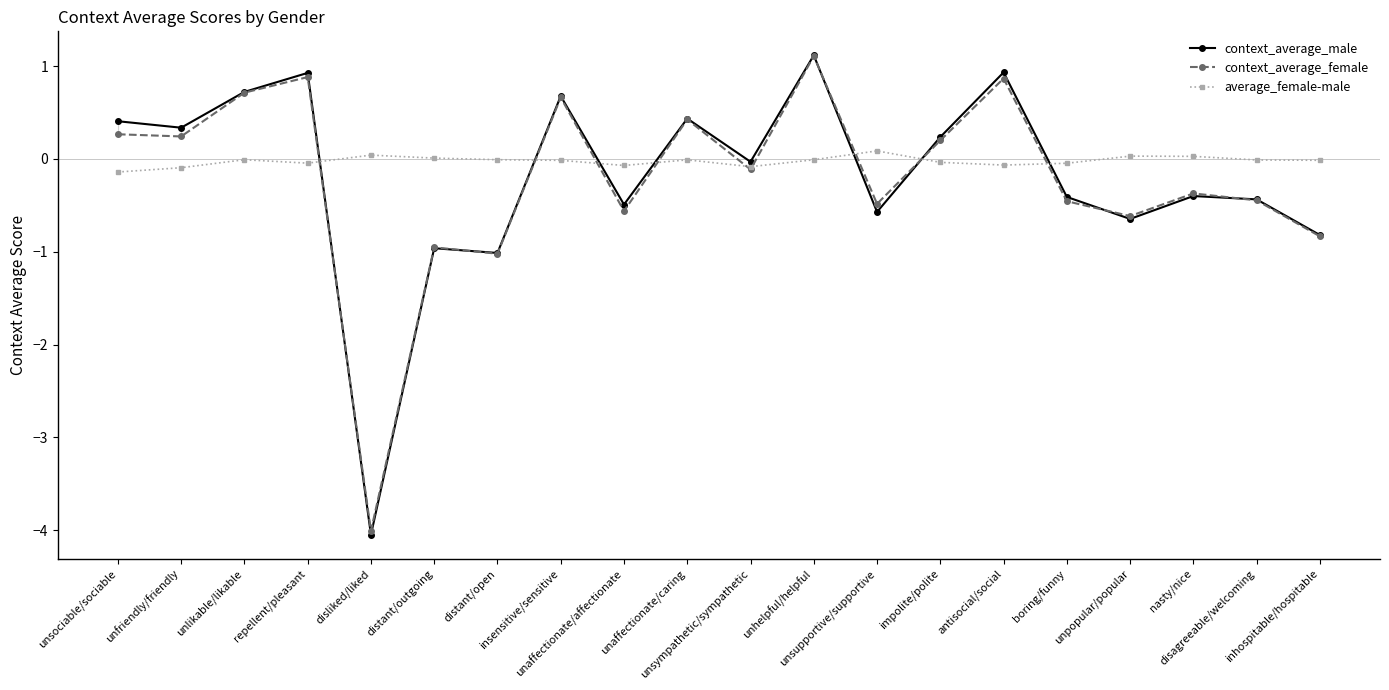

What is the label of the 18th point from the left?

nasty/nice